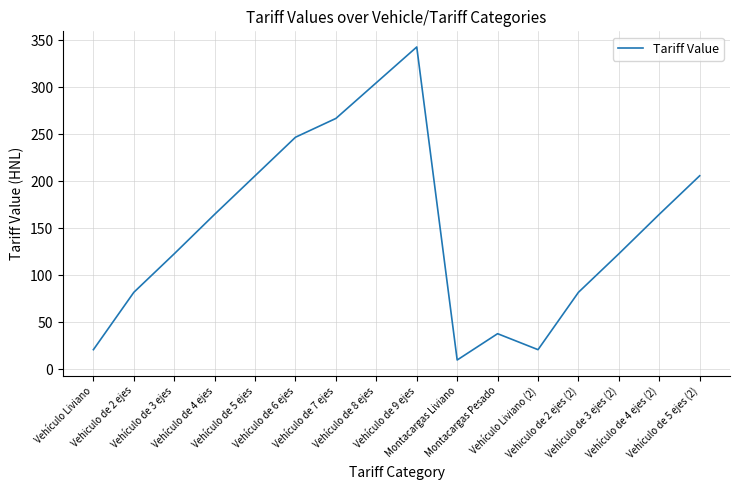

What is the difference between the maximum and minimum values?

333